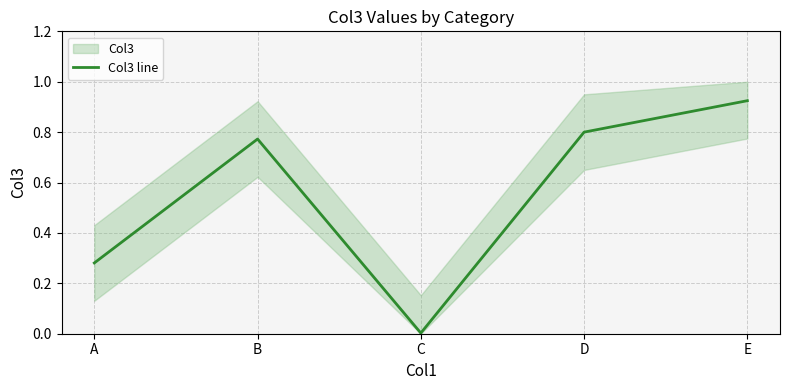

What is the sum of all values?

2.8